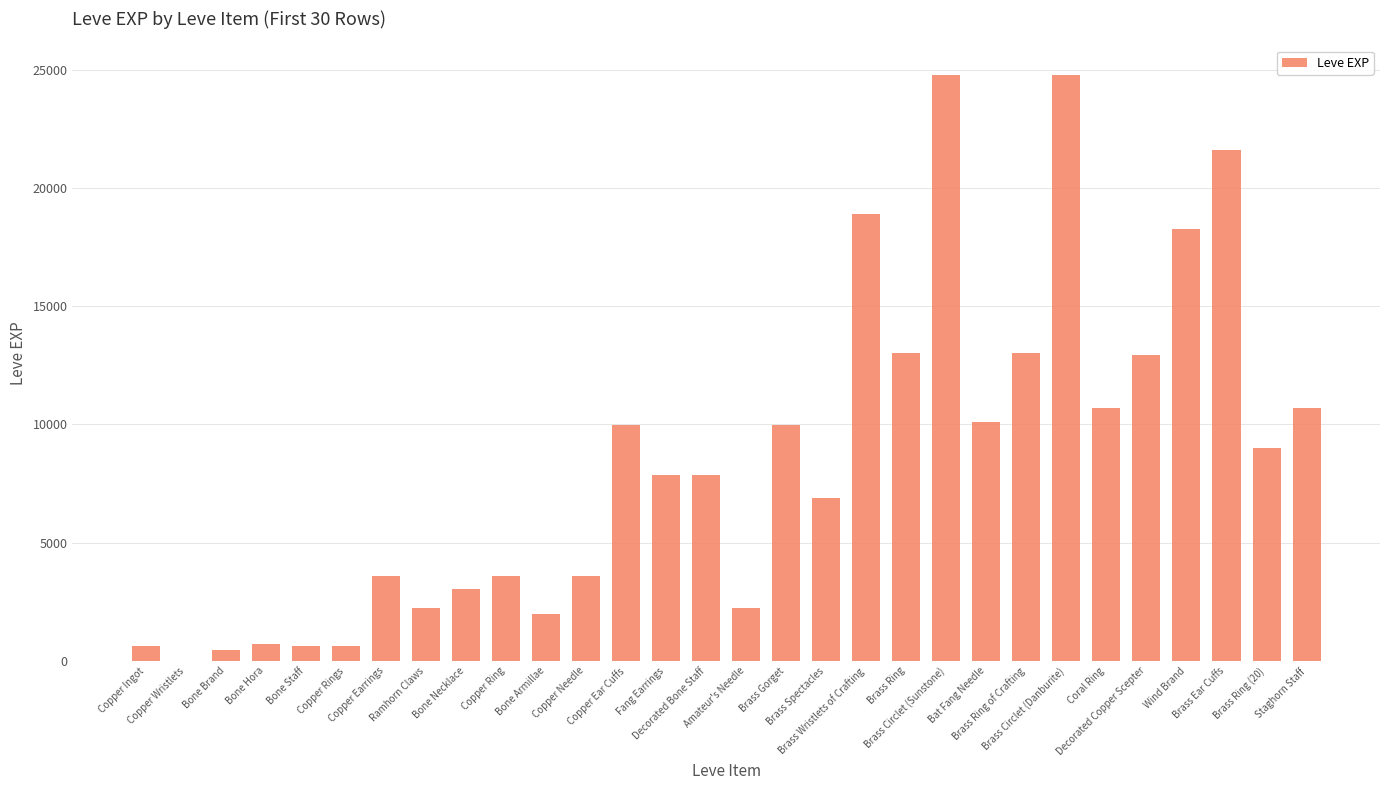

What is the sum of all values?

253891